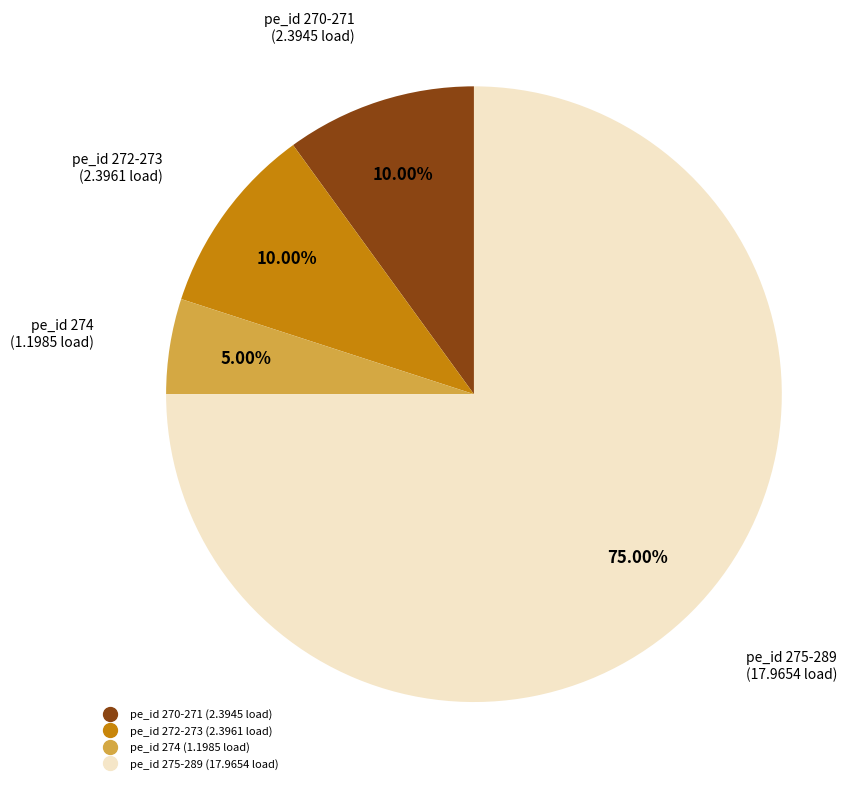

Is there a majority slice in this chart?

Yes